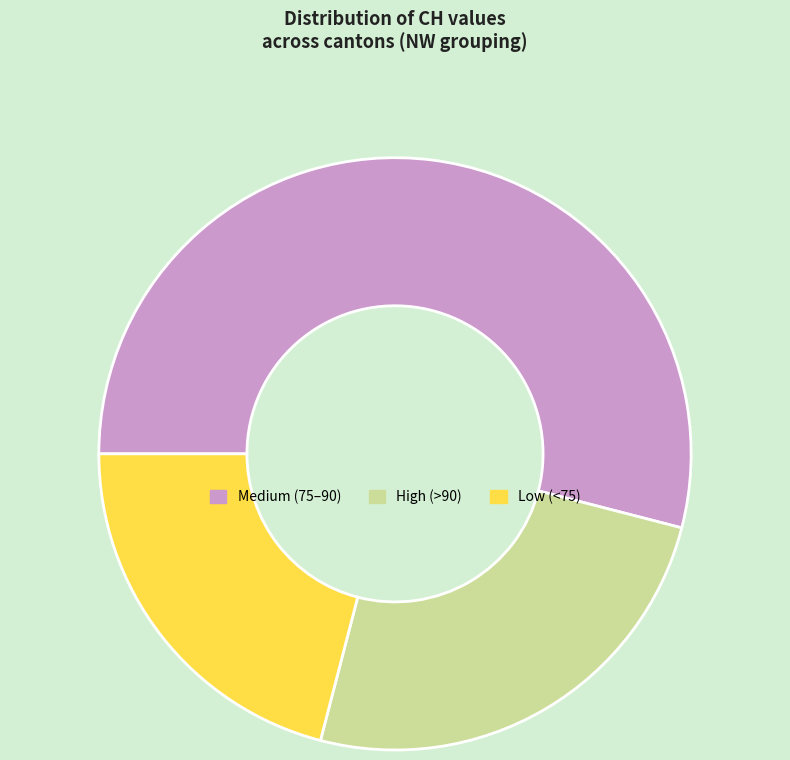

Count the number of slices in the pie.

3